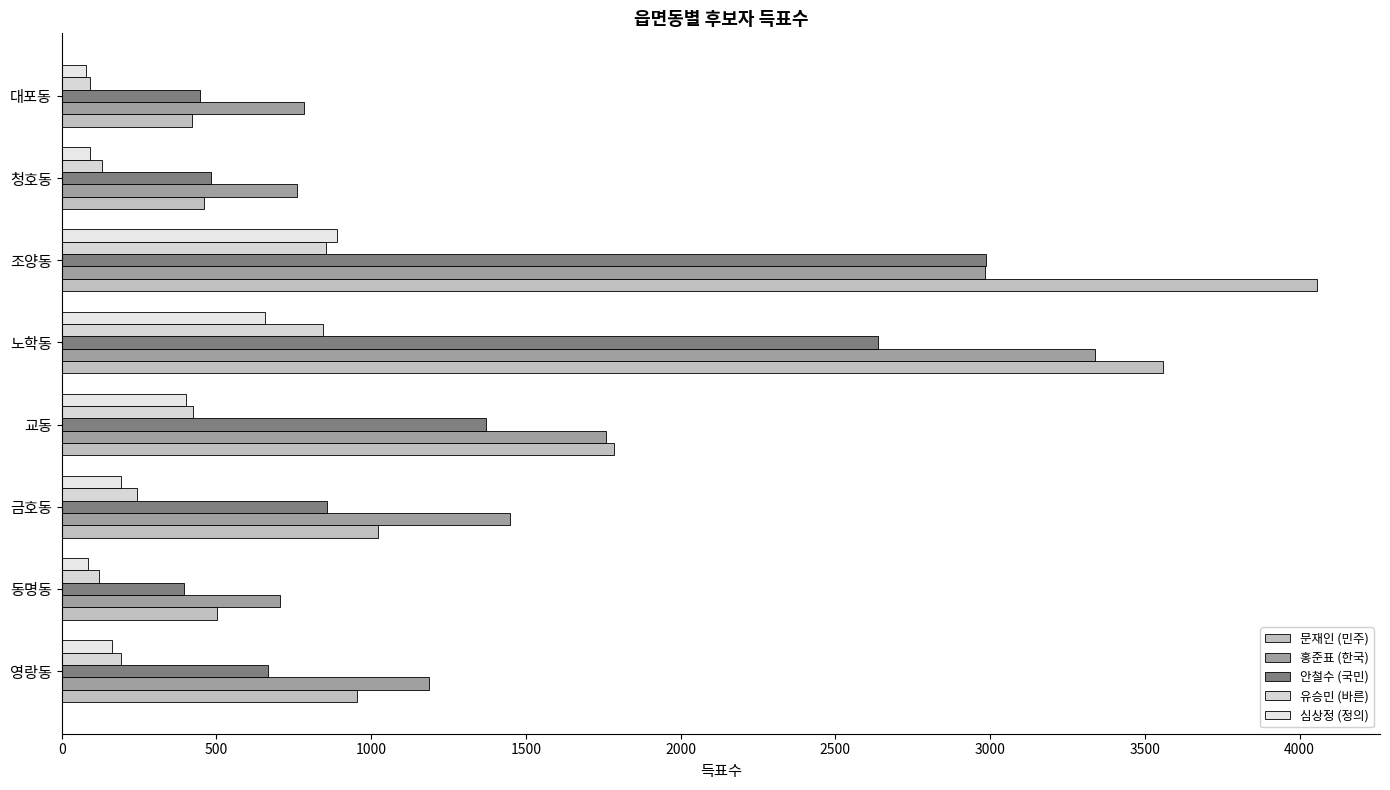

What is the sum of all 심상정 (정의) values?

2558